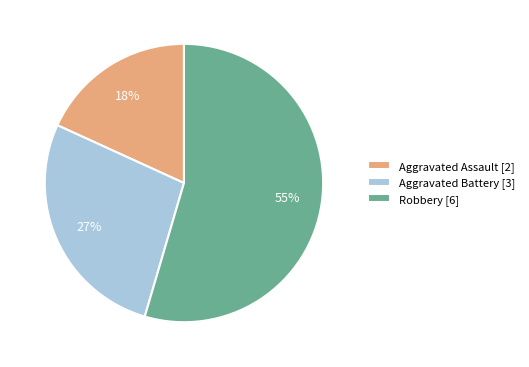

Between Robbery [6] and Aggravated Assault [2], which is larger?

Robbery [6]